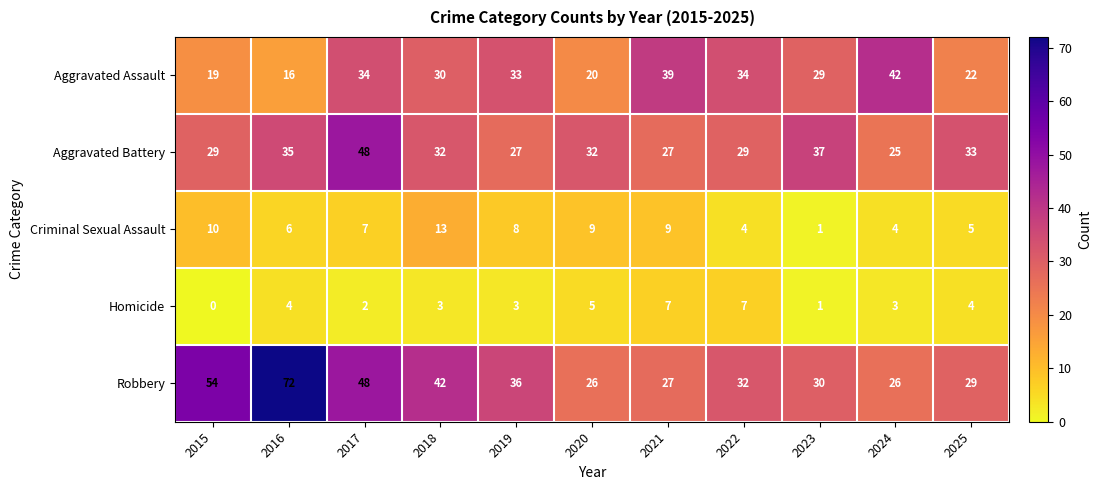

What is the sum of all Criminal Sexual Assault values?

76